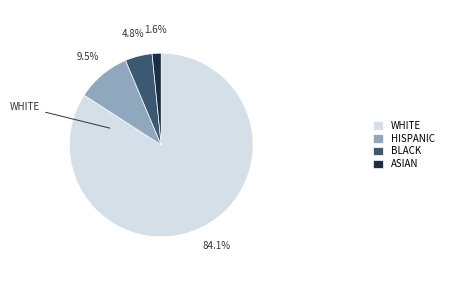

What is the largest slice in the pie chart?

WHITE